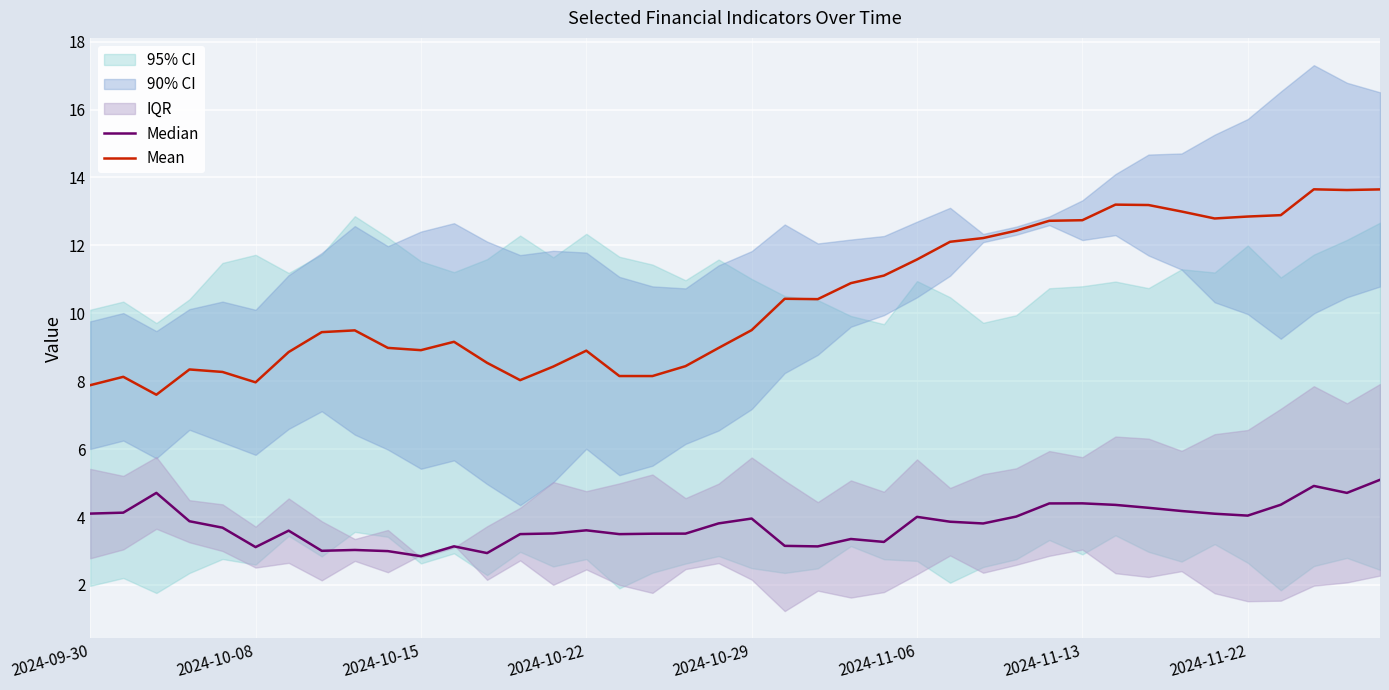

True or false: Mean and Median intersect in this chart.

False